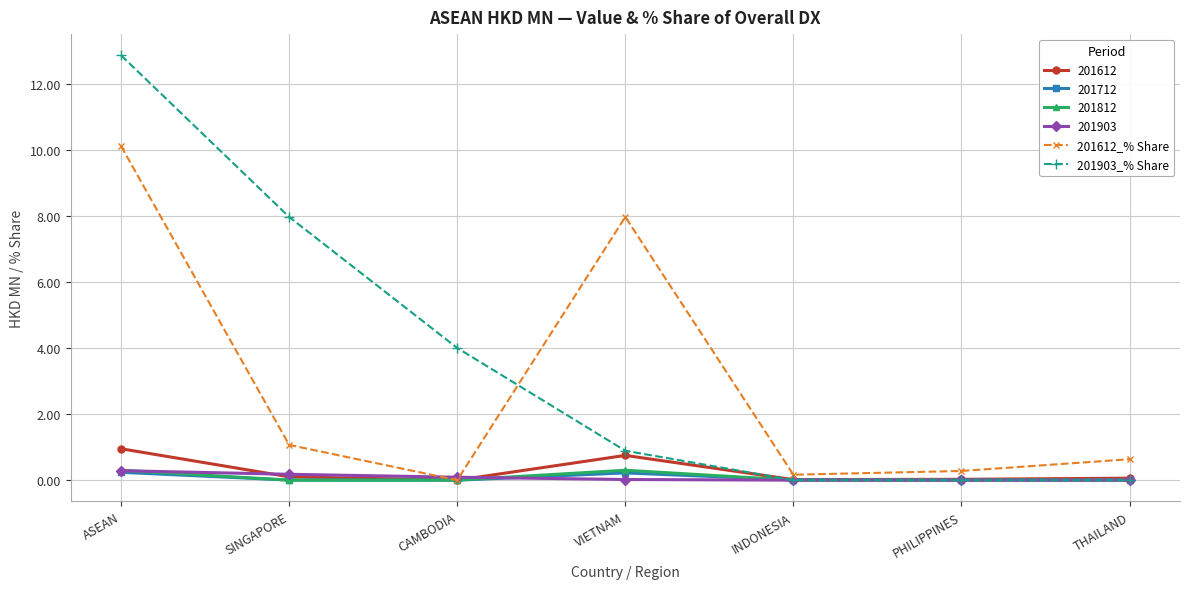

What is the maximum value shown in the chart?

12.9